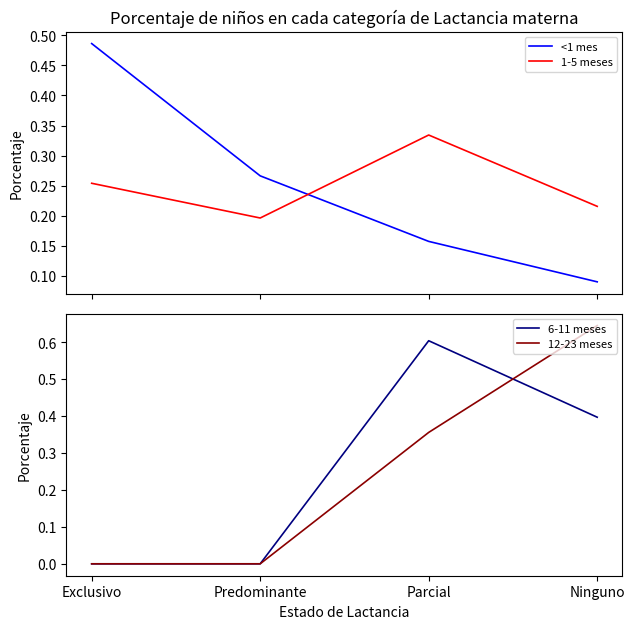

What is the total value across all series at Ninguno?

1.3